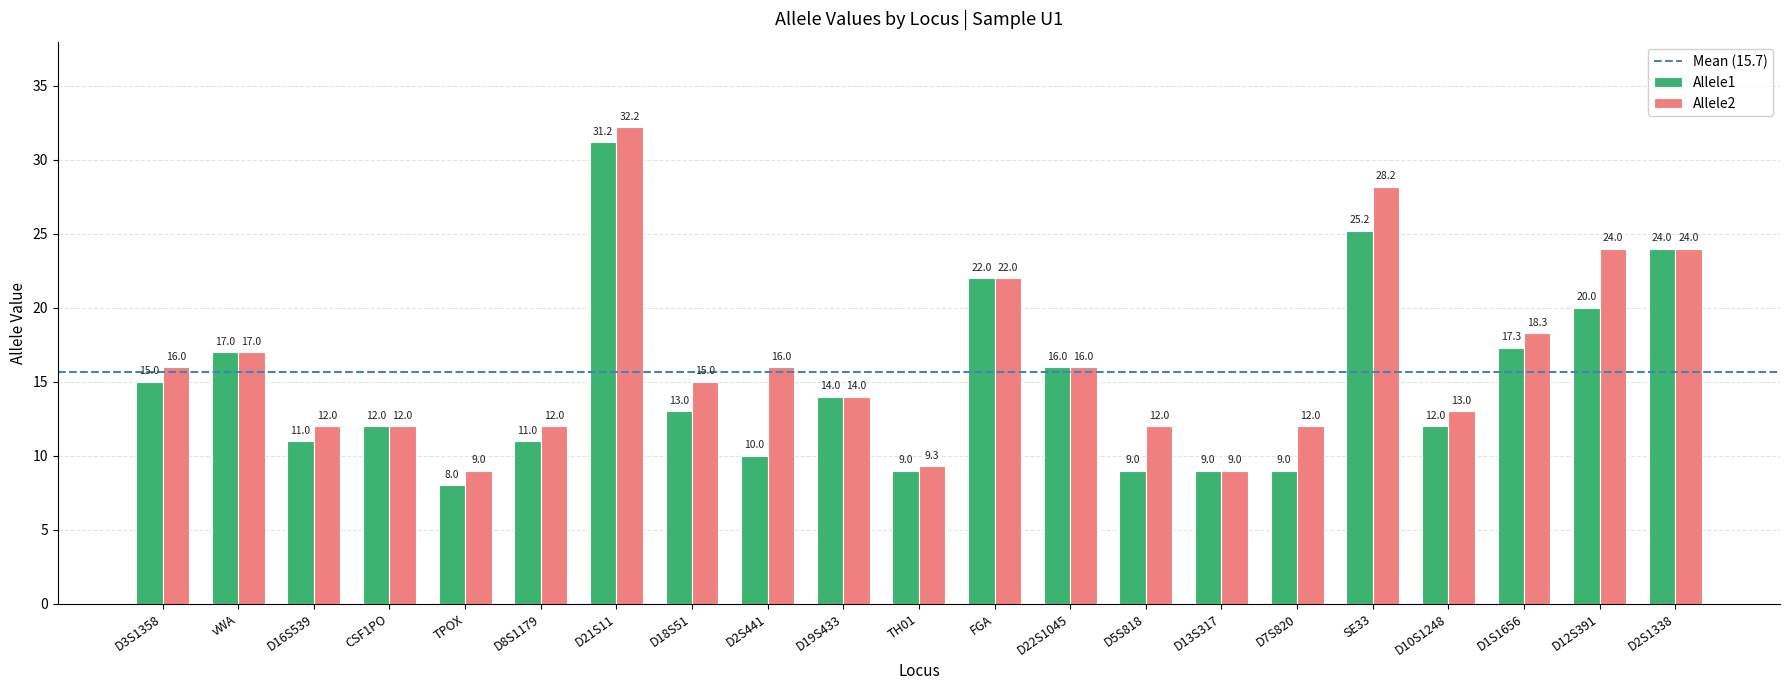

At which category is the sum across all series the highest?

D21S11